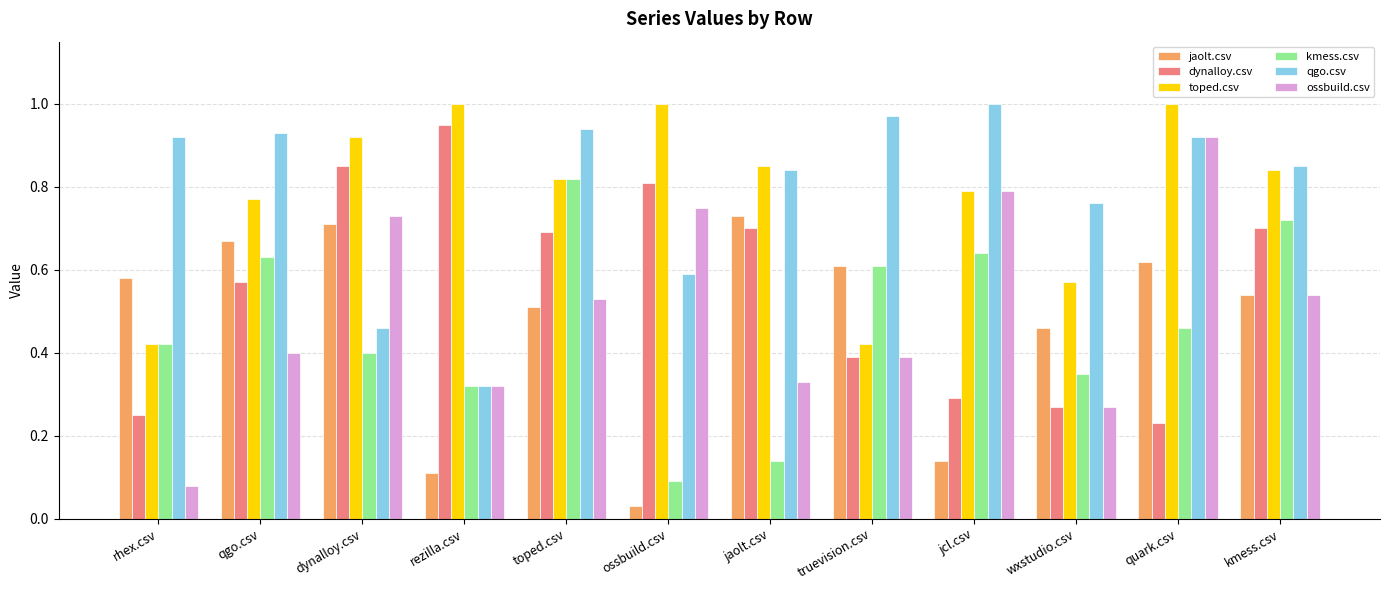

How many bars are there in each group?

6